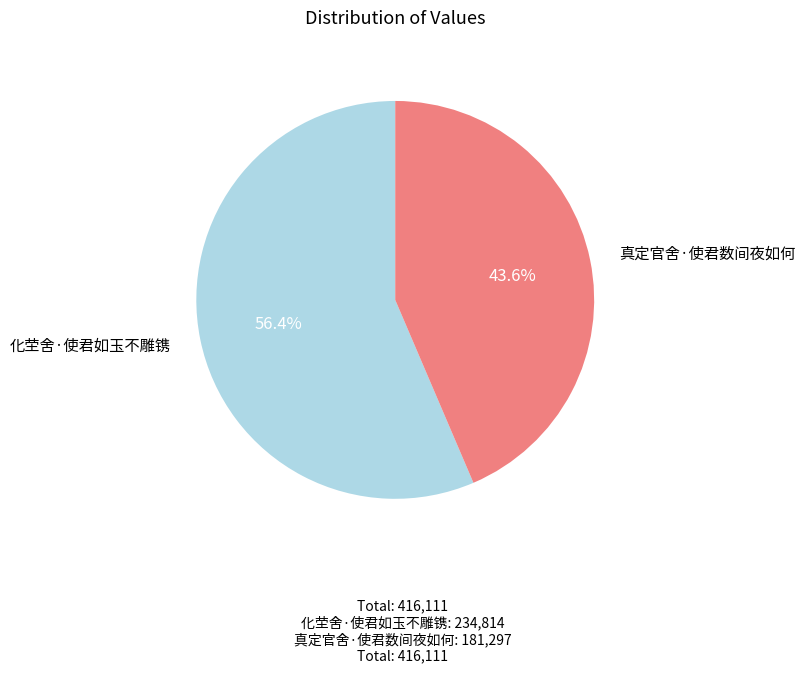

Is the sum of 真定官舍·使君数间夜如何 and 化茔舍·使君如玉不雕镌 greater than half?

Yes